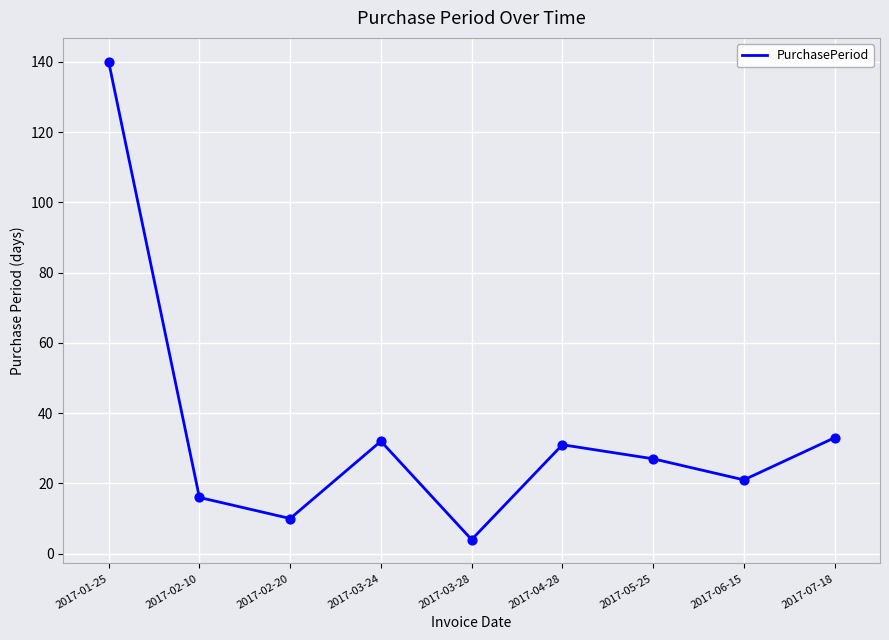

What is the ratio of the value at 2017-04-28 to the value at 2017-02-20?

3.1